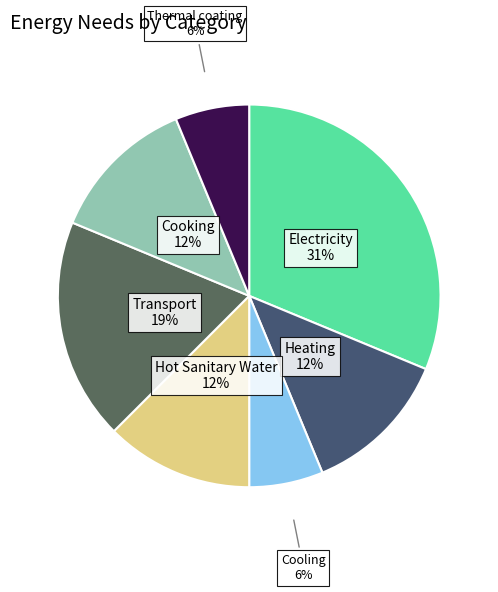

How many slices are in this pie chart?

7